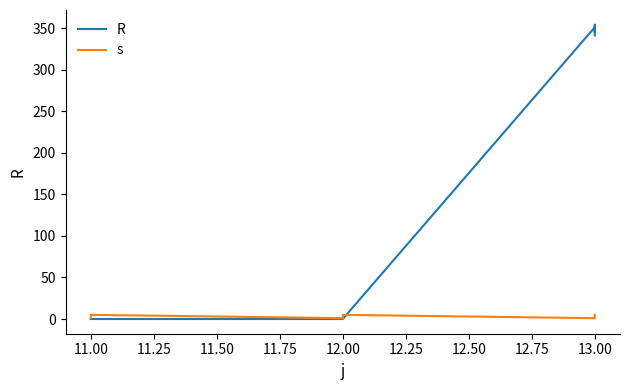

How many interior local valleys does the s series have?

2